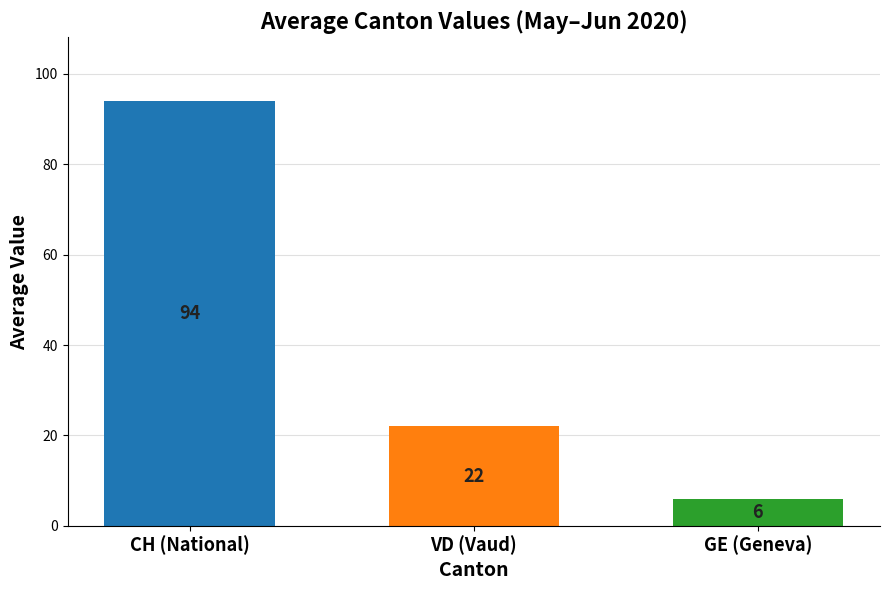

What is the difference between the highest and lowest values at VD (Vaud)?

88